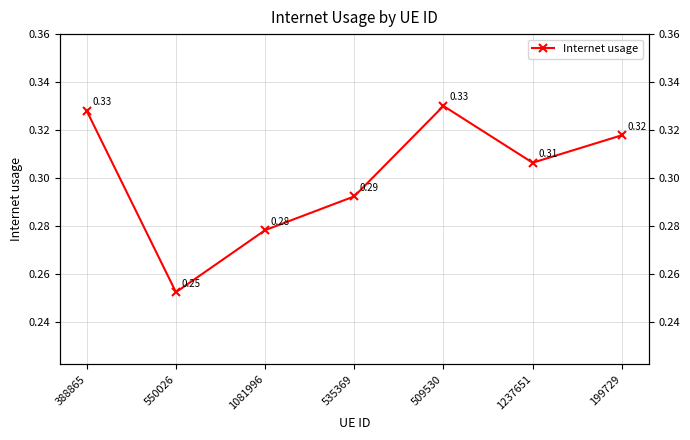

Count the values in the range 0 to 1.

7